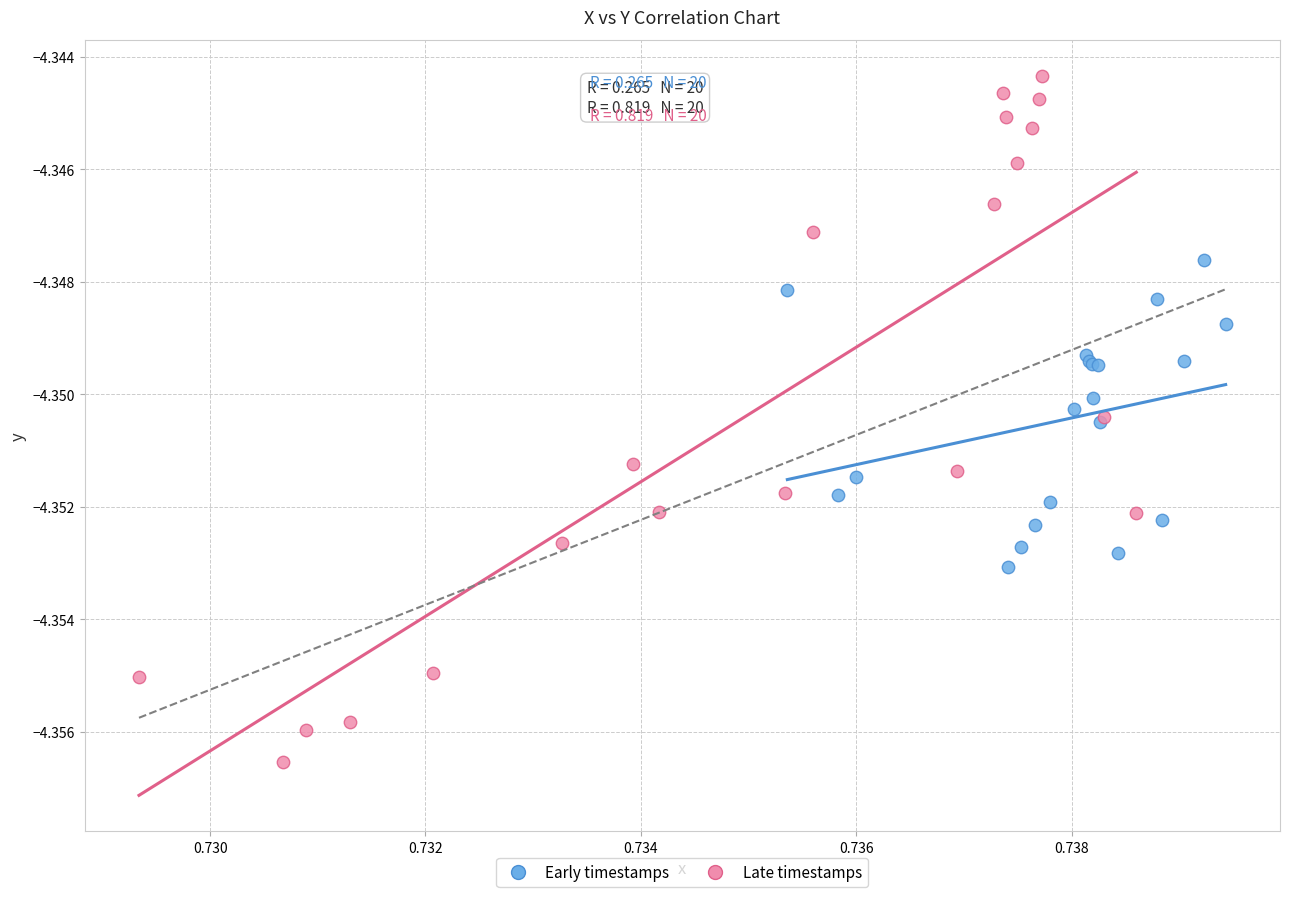

Which series reaches the maximum Y coordinate?

Late timestamps